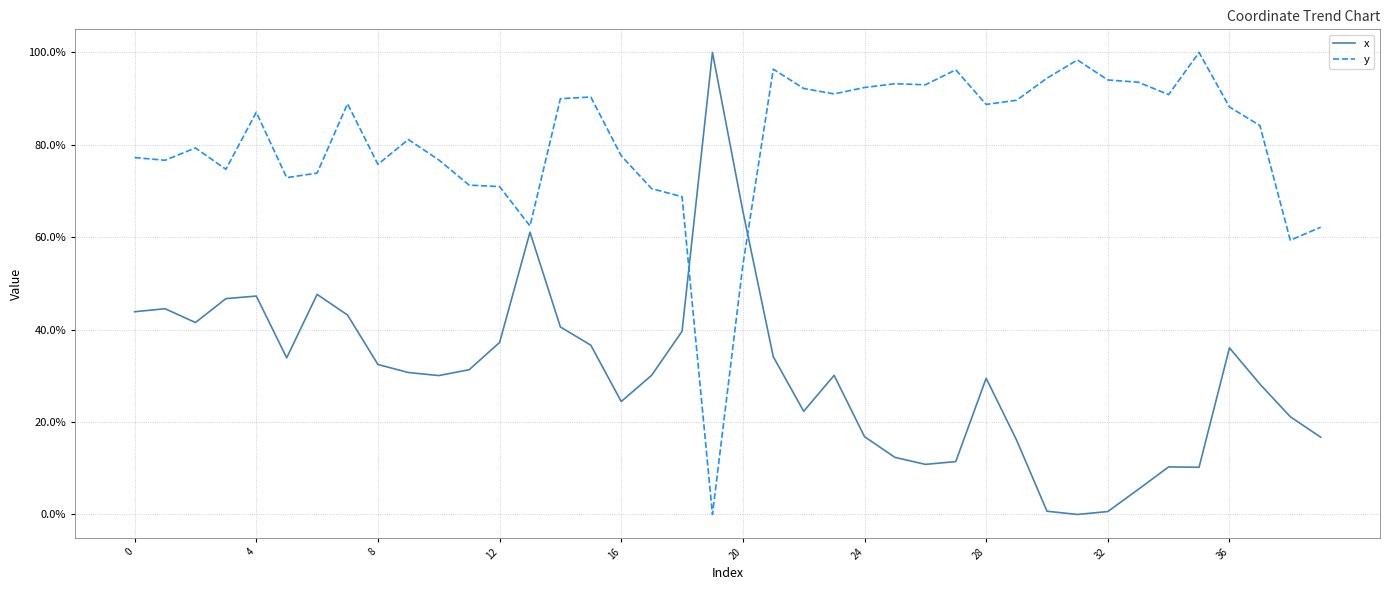

Rank the series by their maximum value, from highest to lowest.

x, y